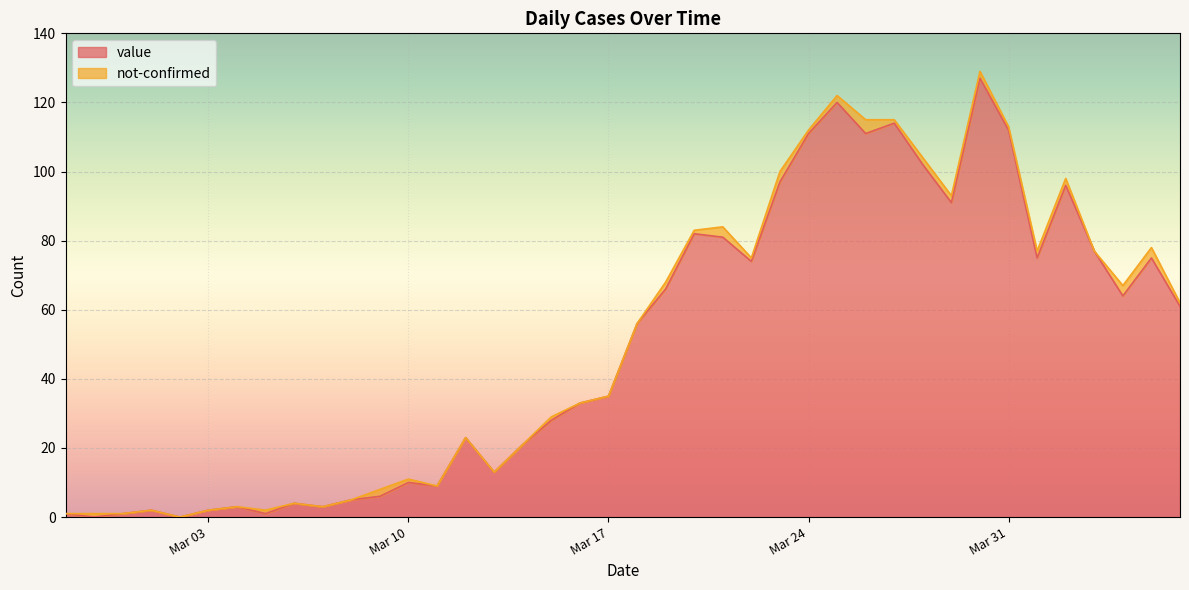

Which category has the highest value across all series?

2020-03-30